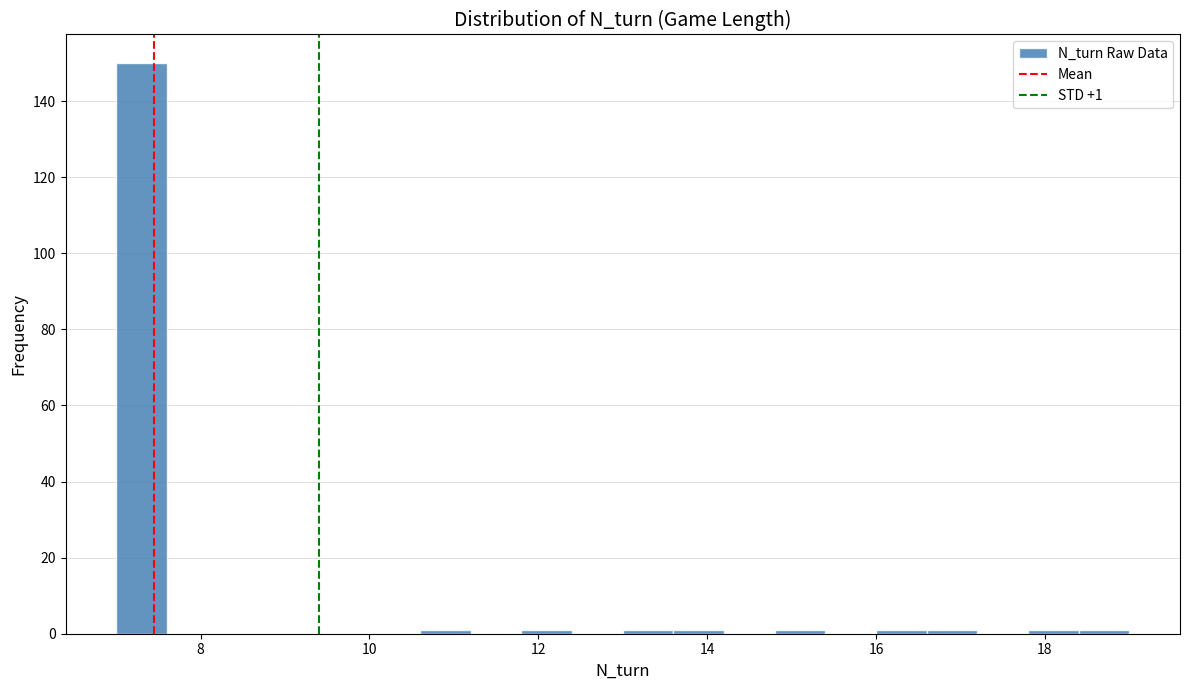

Around what value on the x-axis is the tallest bar? Give the approximate position of its centre, as read against the axis.

7.4